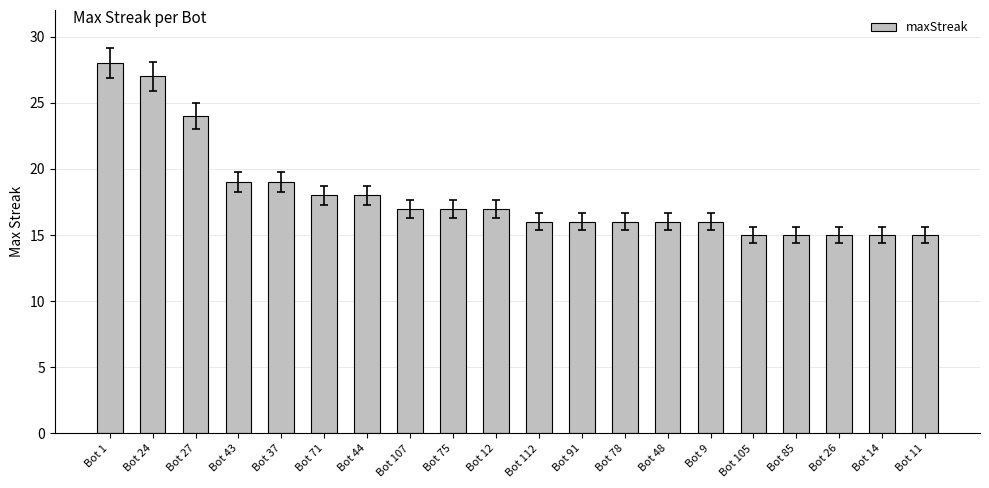

What is the maximum value shown in the chart?

28